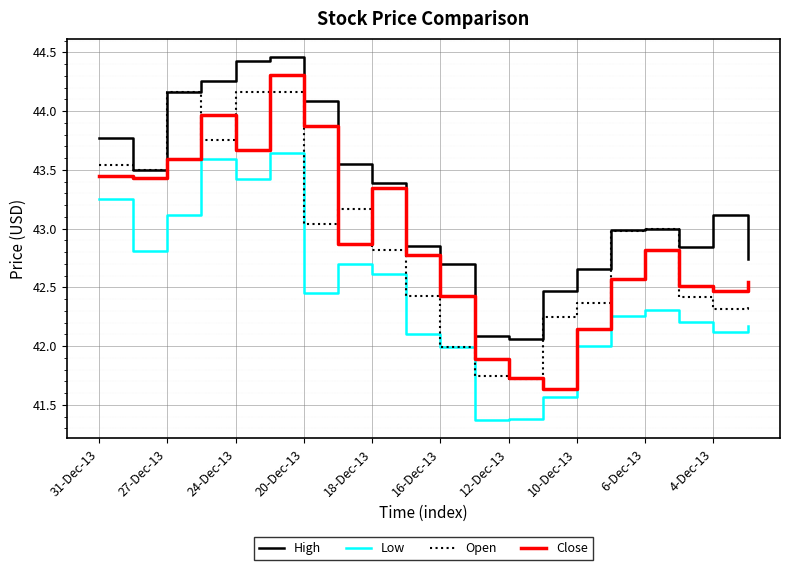

List the series in order of their peak value, lowest first.

Low, Open, Close, High